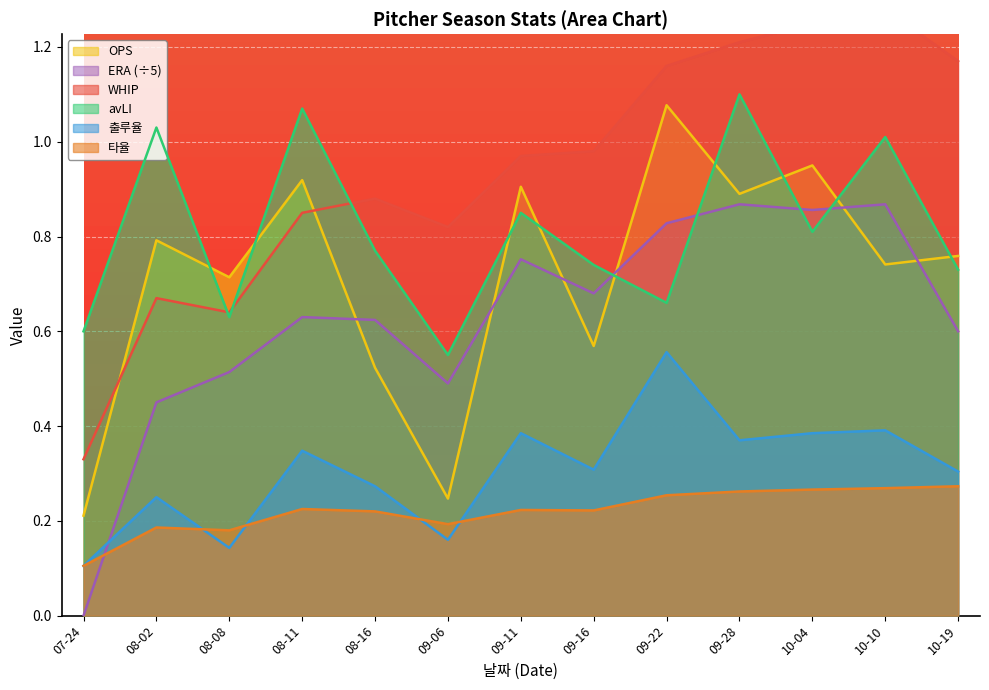

How many series are shown in this chart?

6